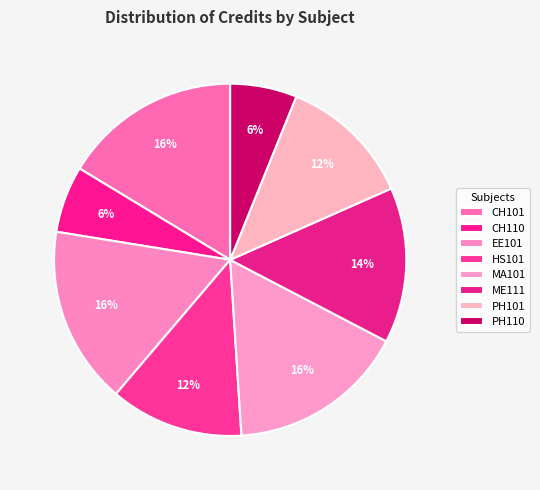

Is the sum of ME111 and CH110 greater than half?

No